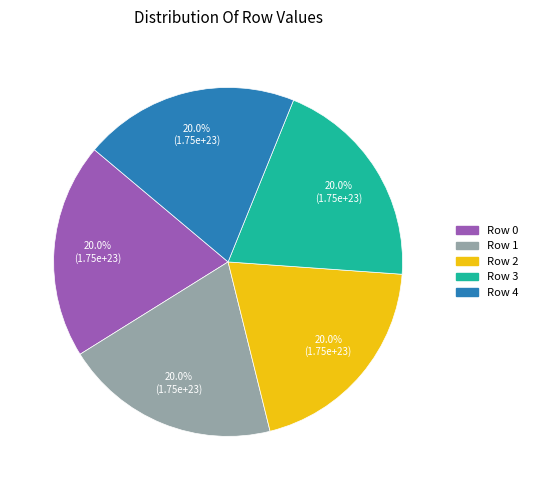

Does Row 3 account for over 50% of the chart?

No